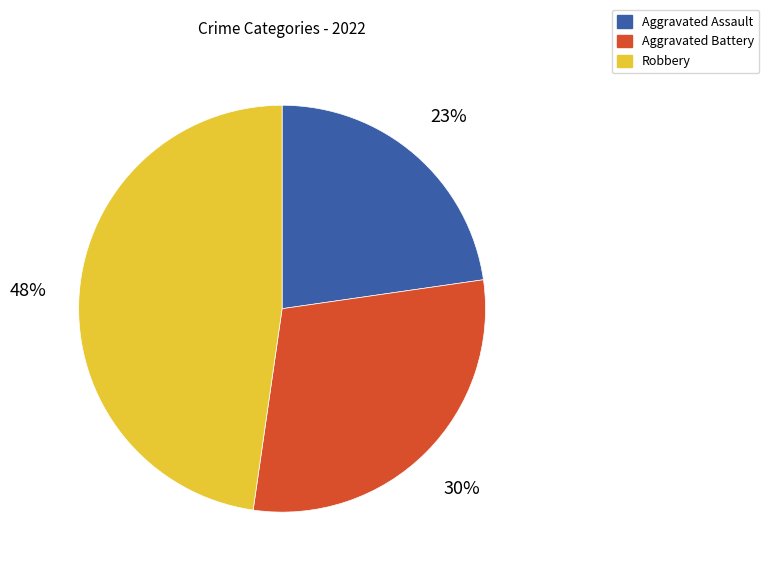

Is it true that Aggravated Assault is 10% of the pie?

False